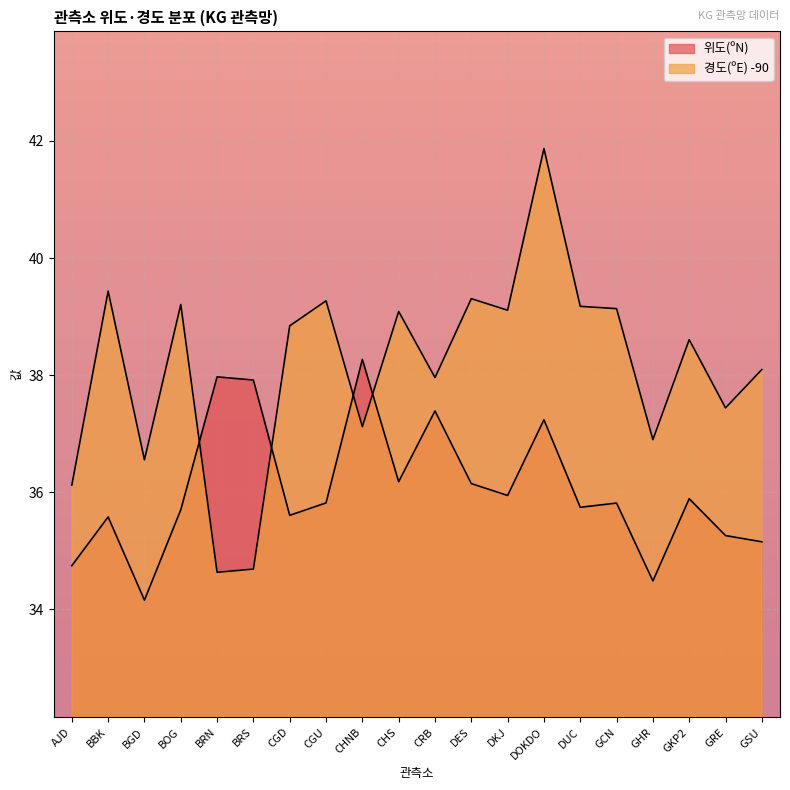

How many intersections are there between 위도(ºN) and 경도(ºE)?

4